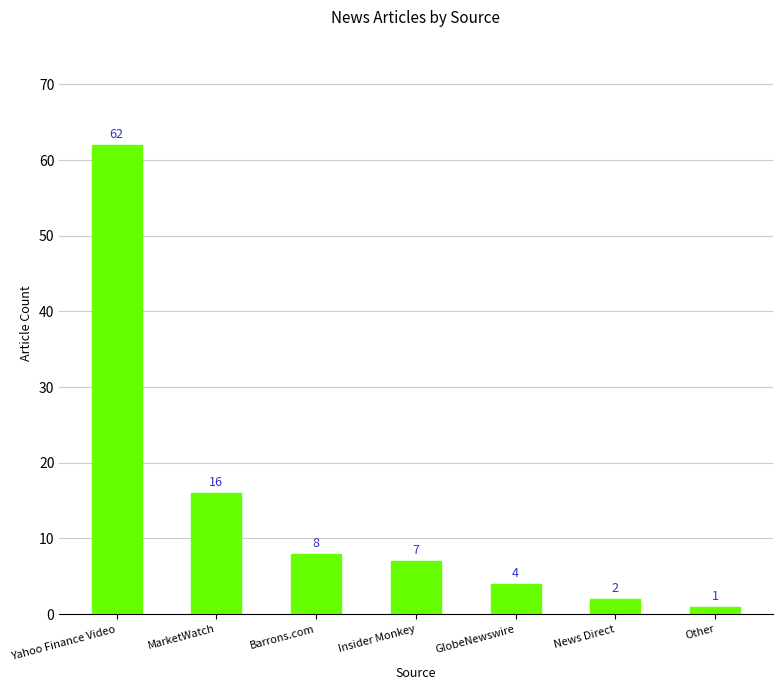

What is the maximum value shown in the chart?

62